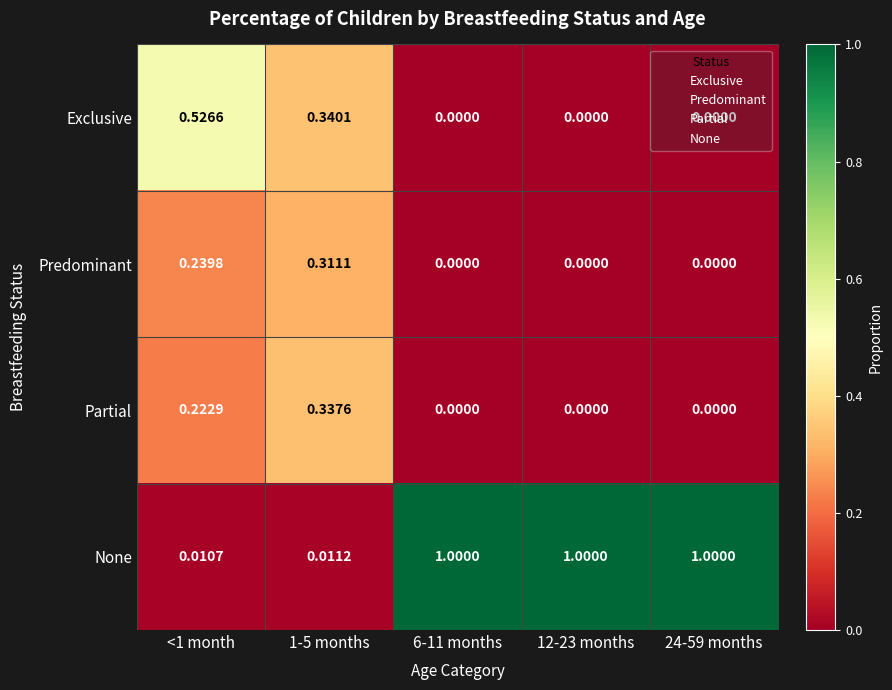

List the series in order of their peak value, highest first.

None, Exclusive, Partial, Predominant